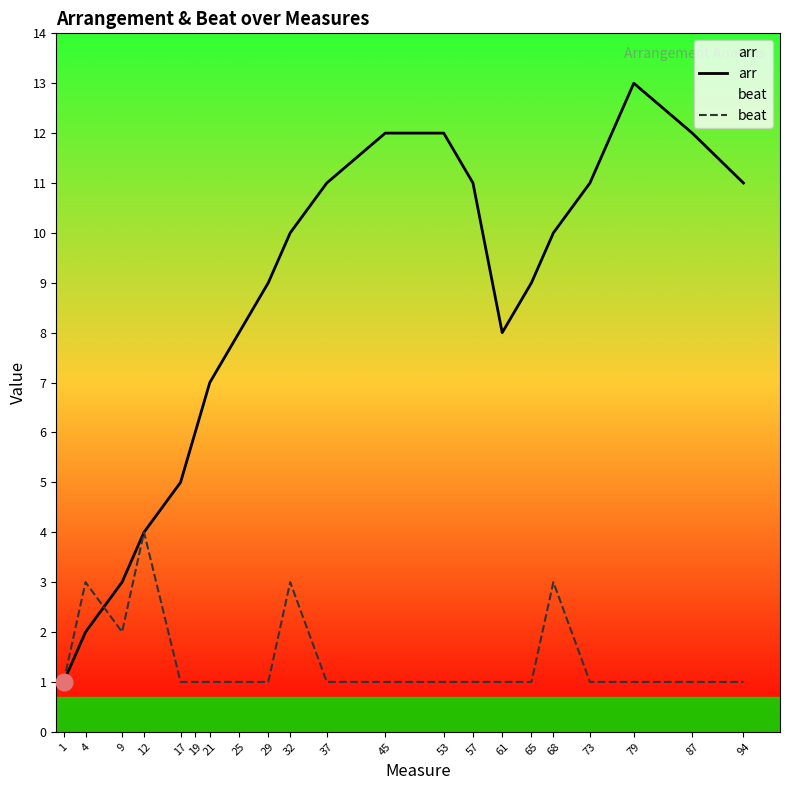

How many lines are shown in the chart?

2